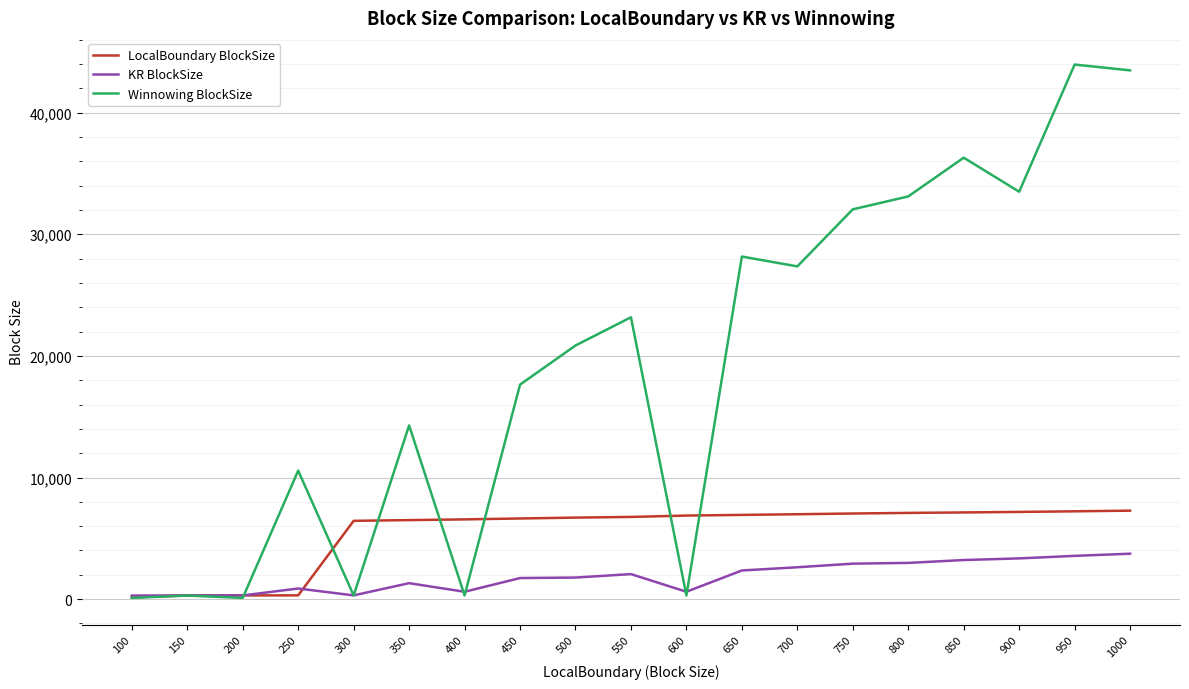

Which series changed the most between 400 and 750?

Winnowing BlockSize